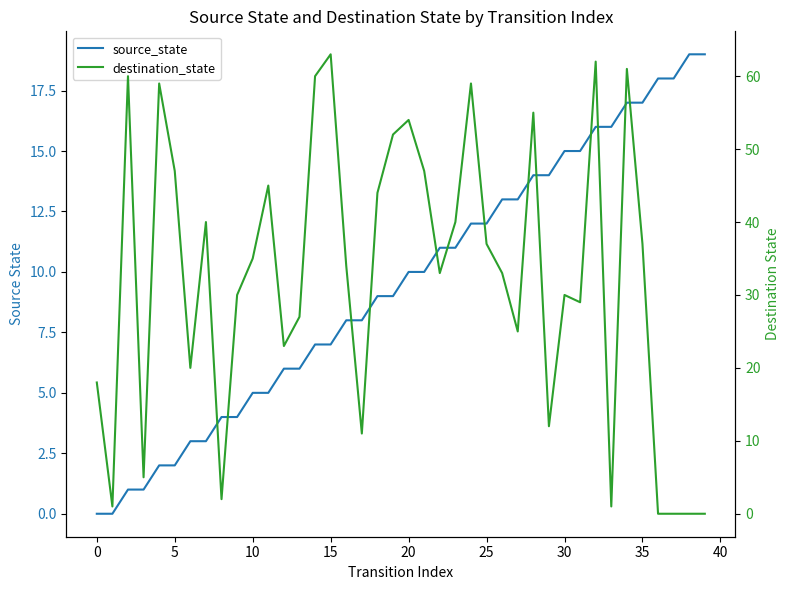

True or false: source_state and destination_state cross at least once.

True